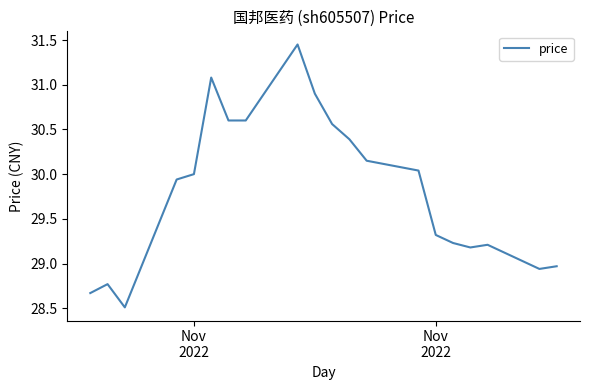

What is the minimum value shown in the chart?

28.5